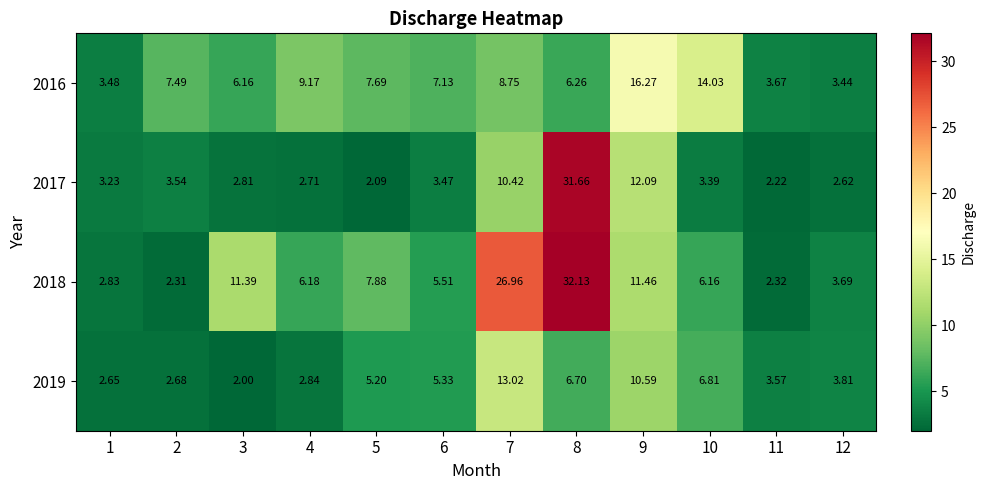

Is the value of 2018 at 12 greater than the value of 2019 at 1?

Yes